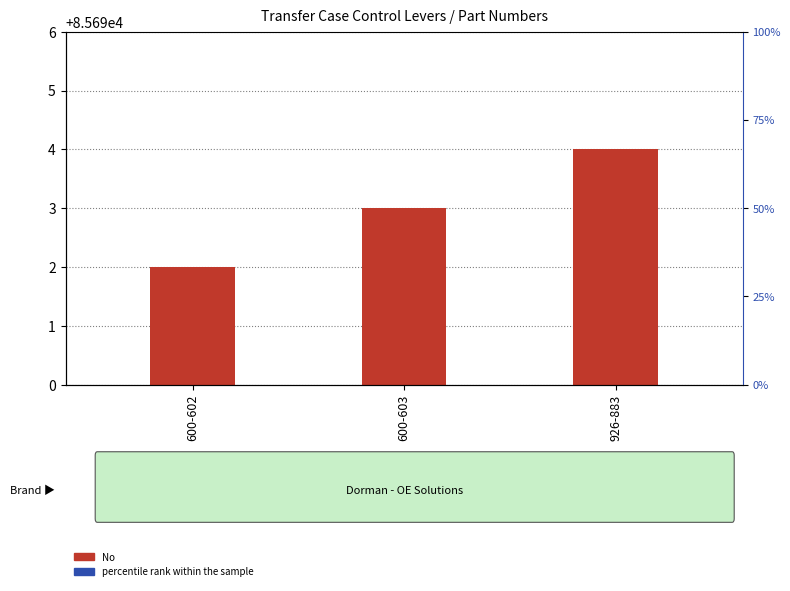

Where does the percentile rank within the sample series first go above 9?

600-603